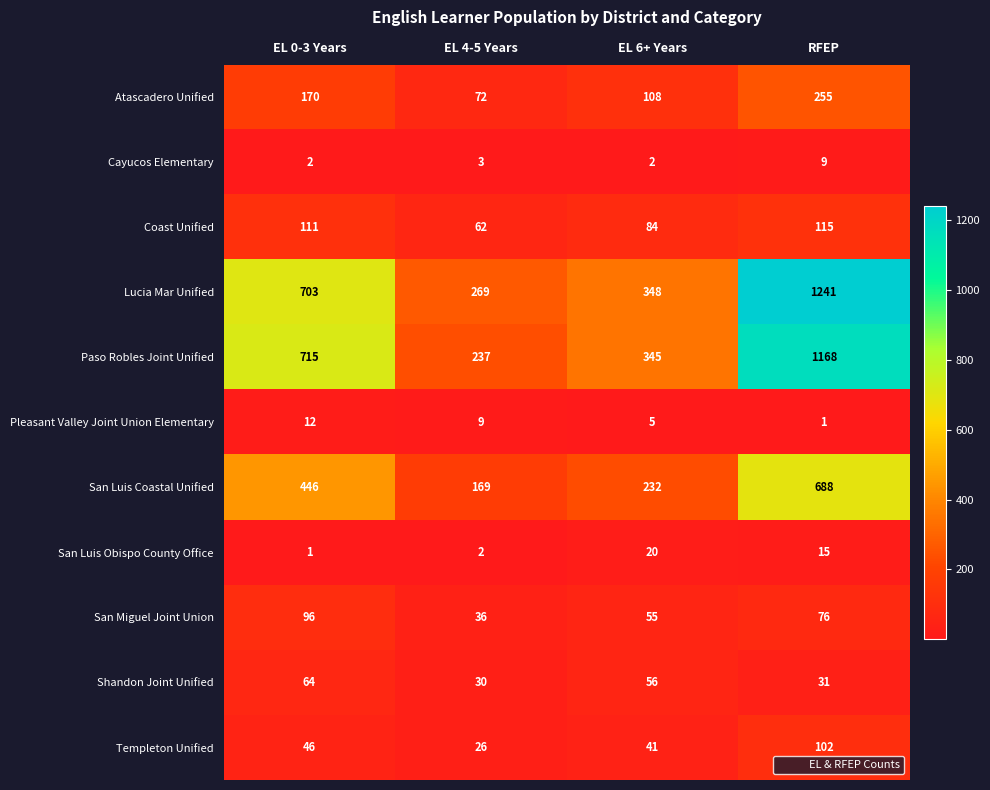

What is the smallest value displayed?

1